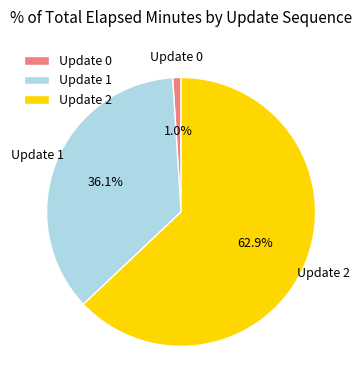

Between Update 2 and Update 1, which is larger?

Update 2